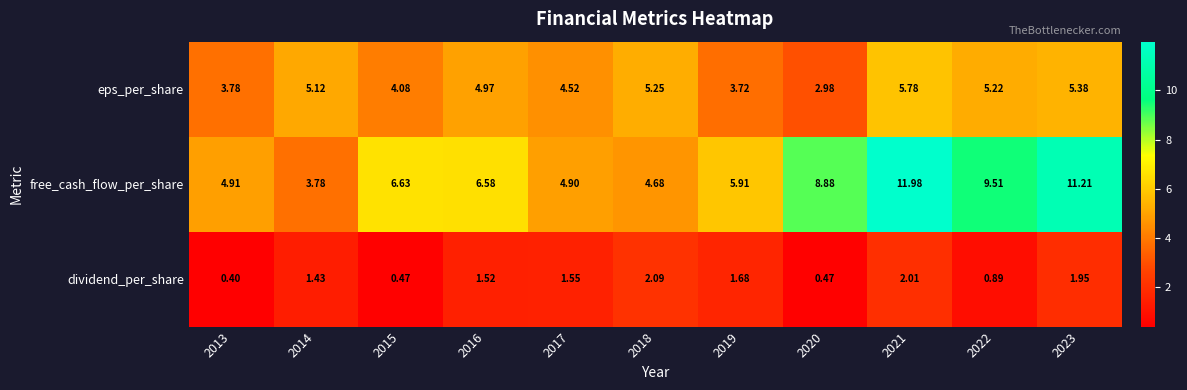

How many data points in eps_per_share are above 4?

8